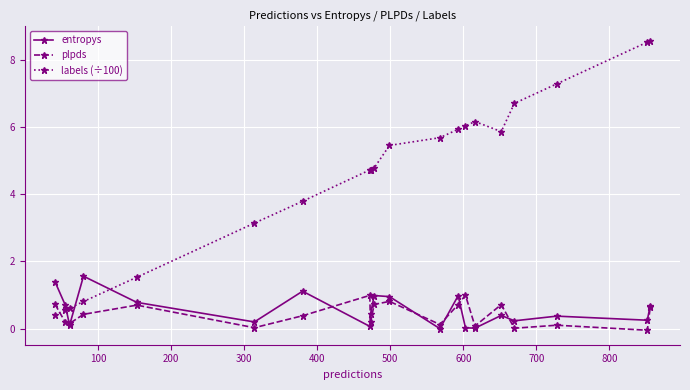

What is the value of the labels (÷100) point at the 16th from the left?

5.9